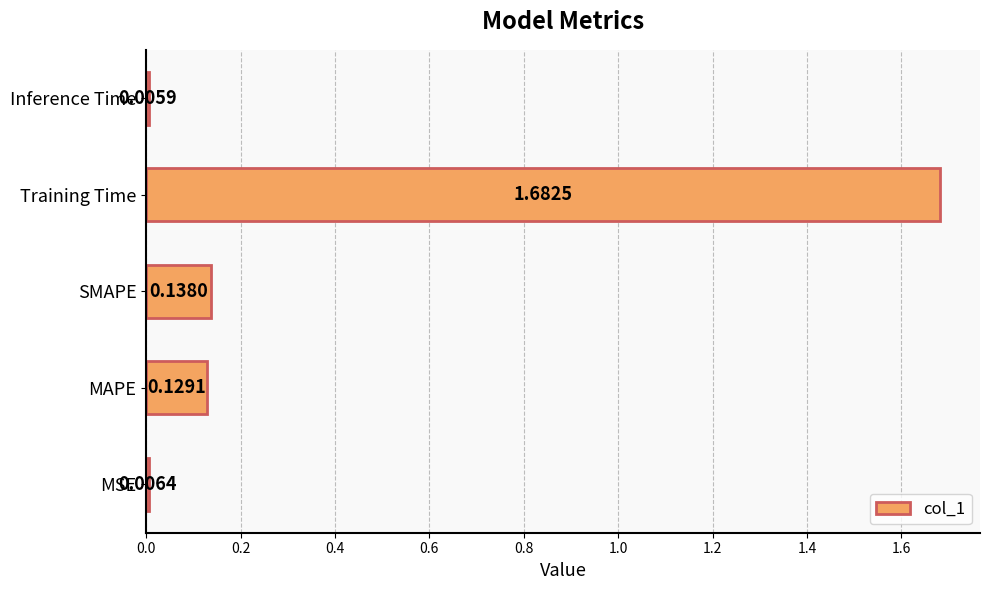

At which label is the value closest to 0?

Inference Time